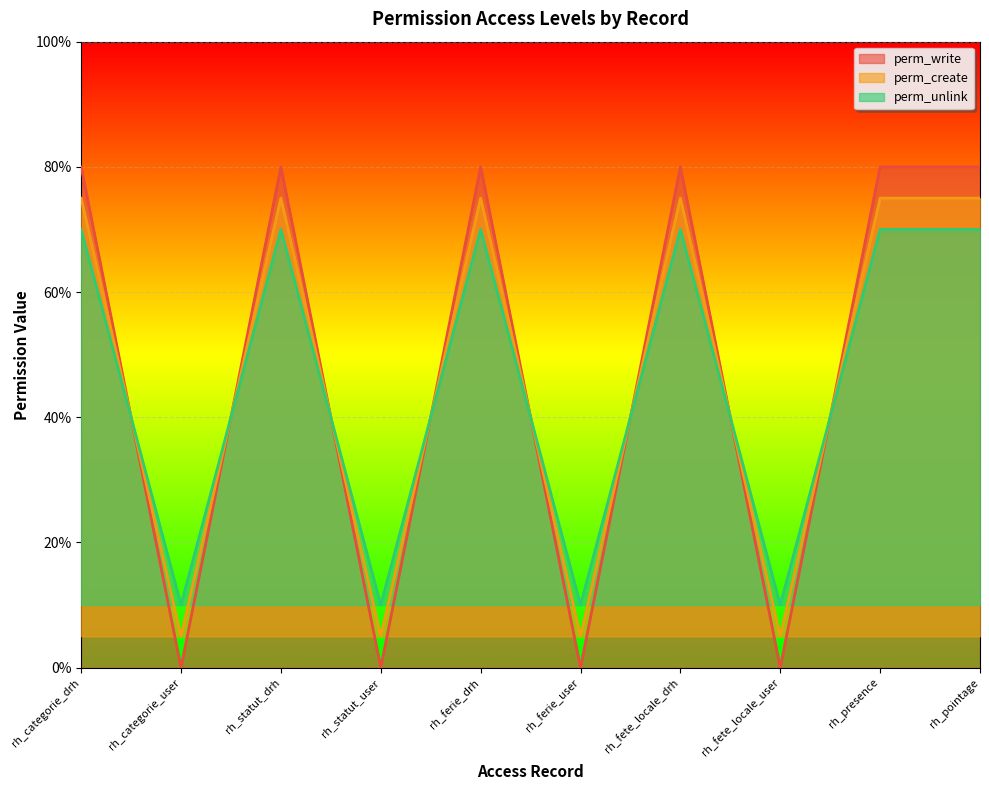

Rank the series by their maximum value, from lowest to highest.

perm_unlink, perm_create, perm_write